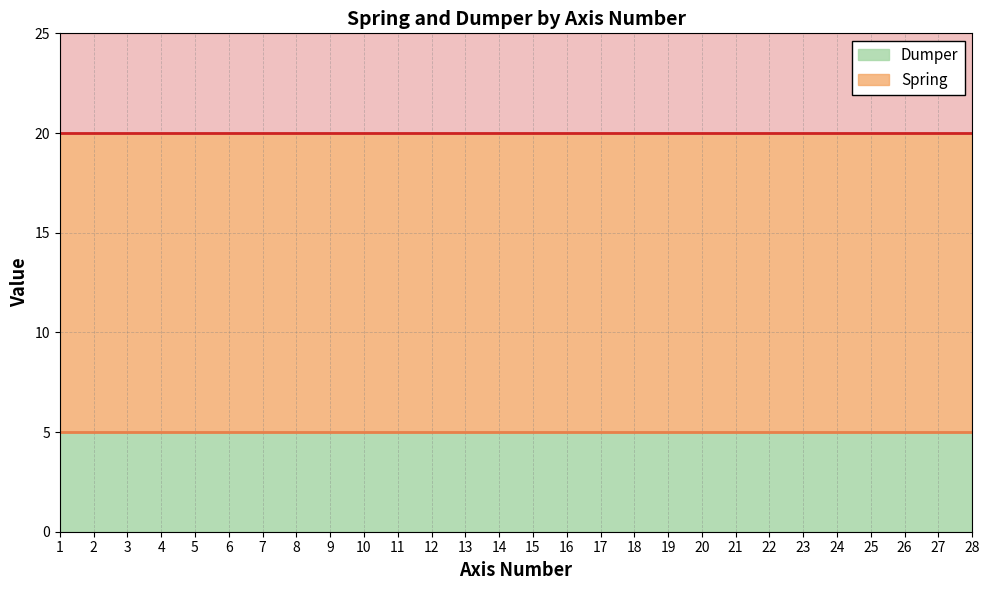

Between 13 and 25, which series saw the biggest shift?

Spring